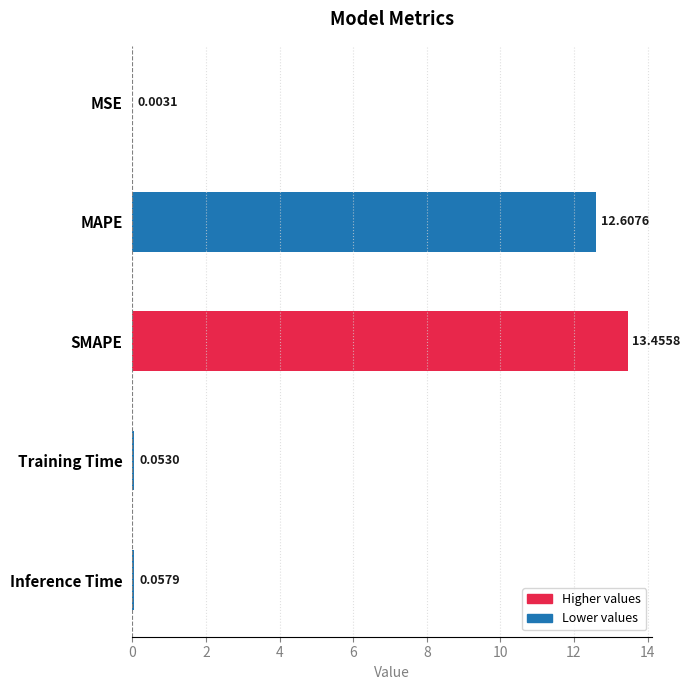

At which category does the chart reach its peak across all series?

SMAPE